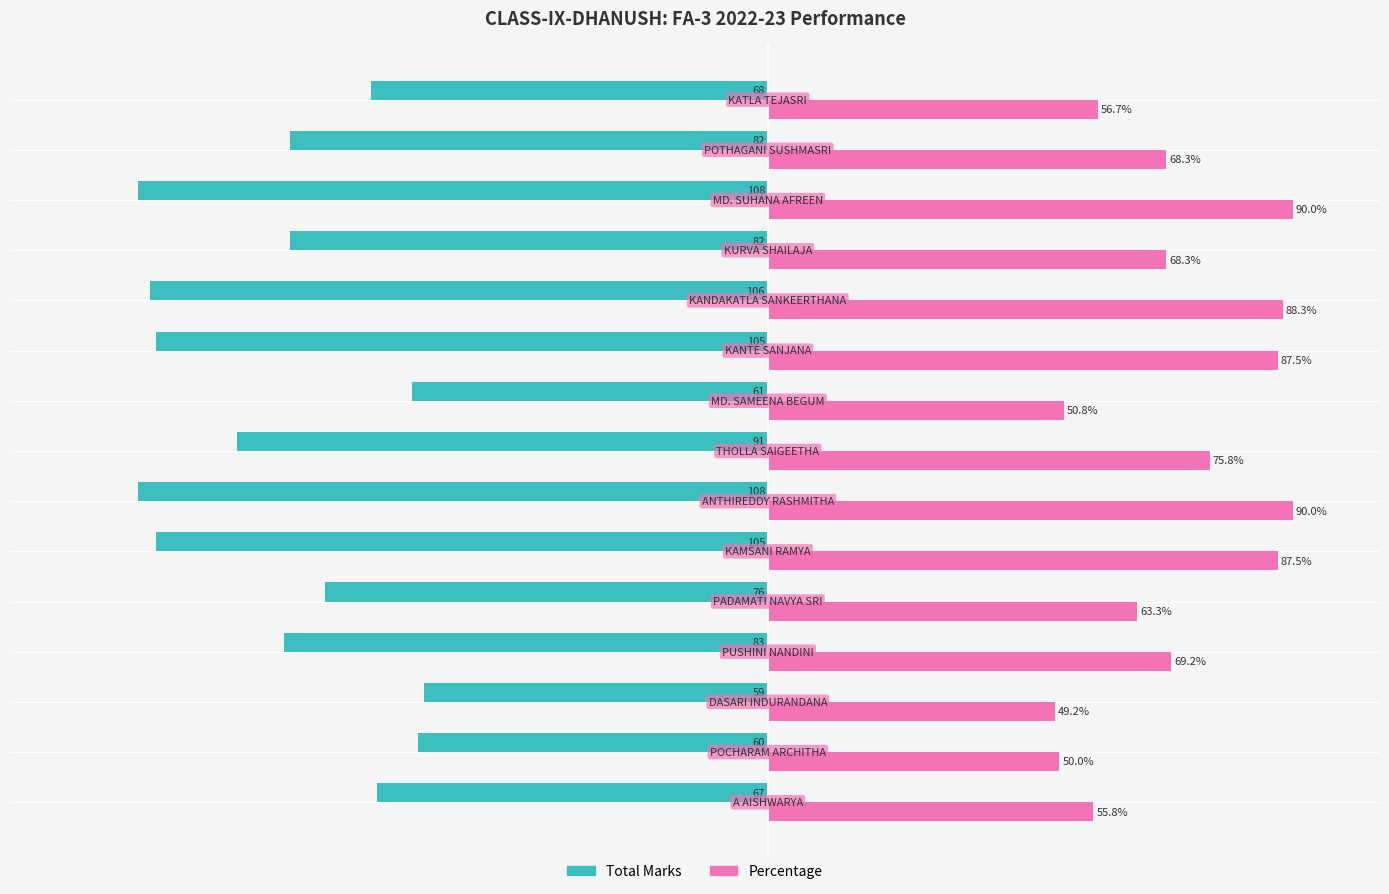

Which series has the largest total across all categories?

Percentage